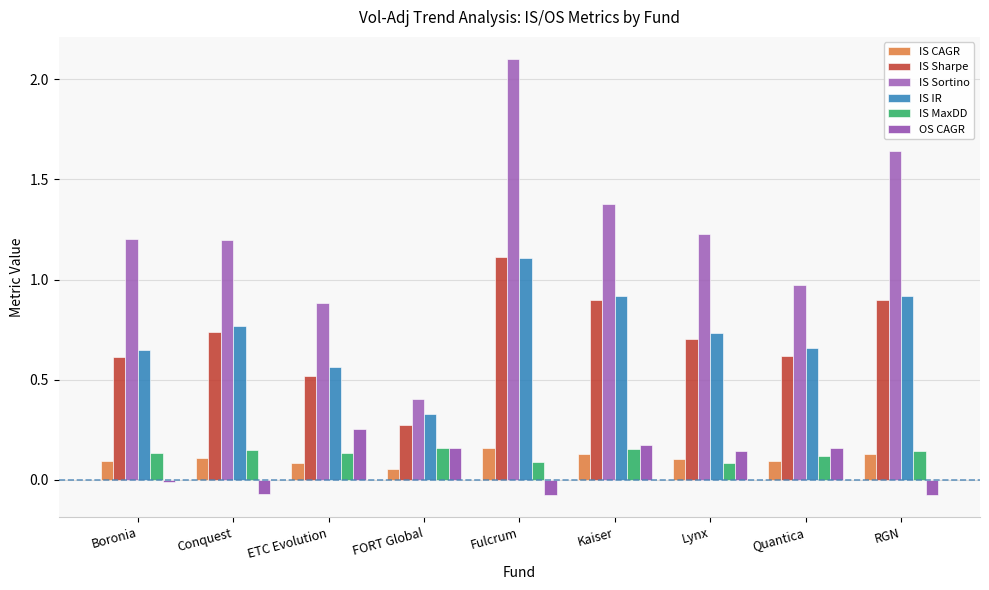

What is the label of the 6th bar from the right?

FORT Global